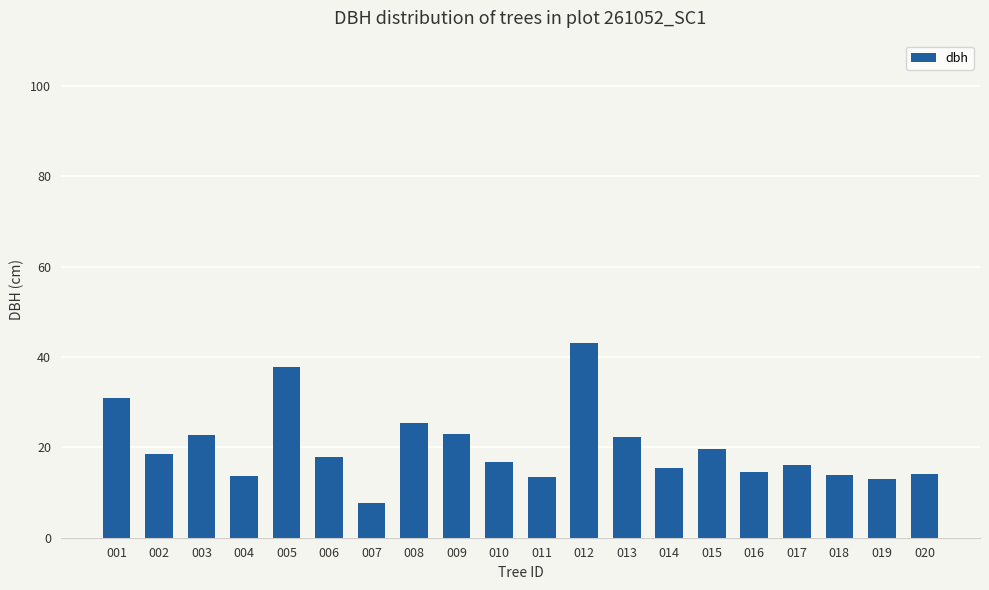

How many bars are there in total?

20